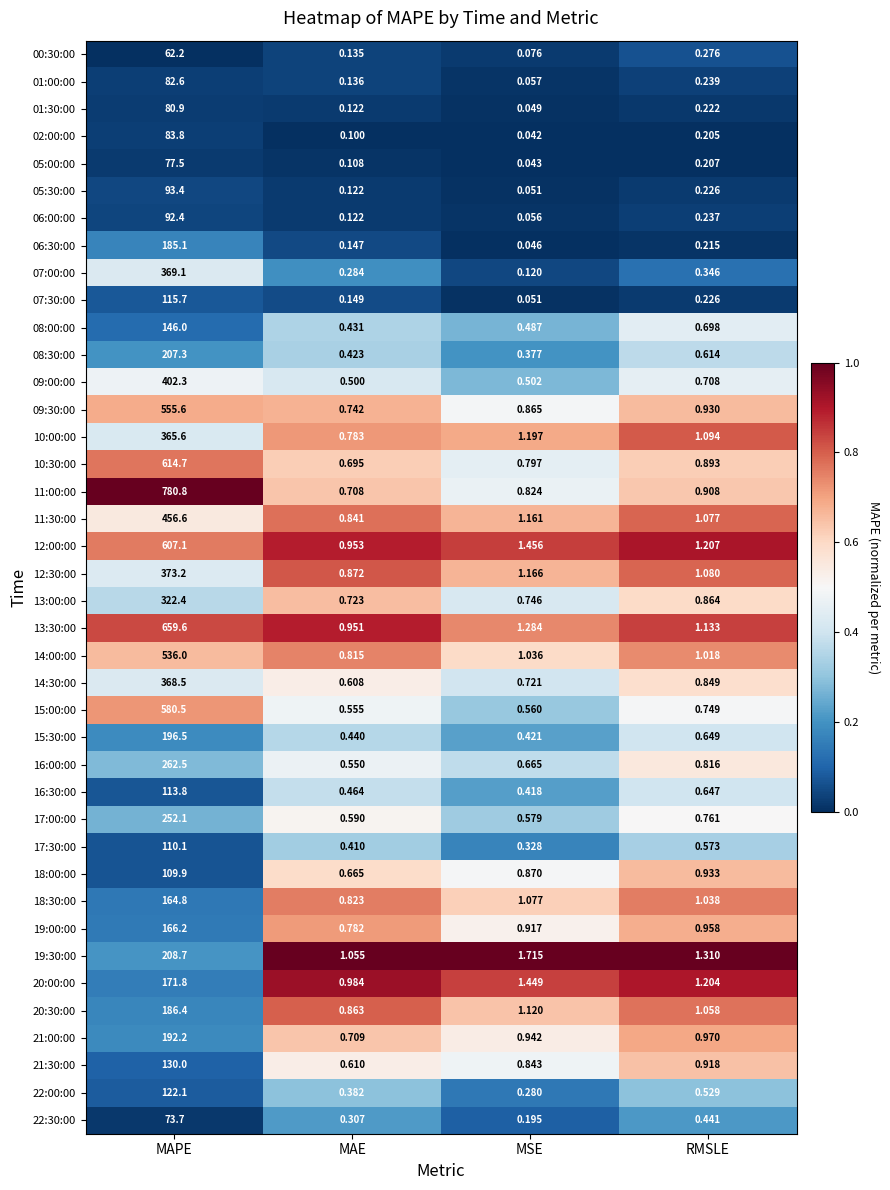

At which category does the chart reach its peak across all series?

MAPE